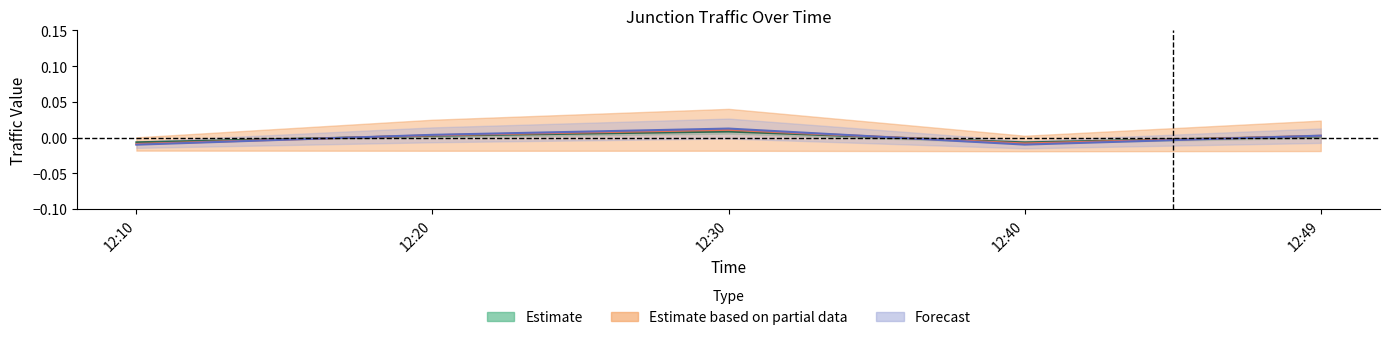

At which category is the sum across all series the highest?

12:30